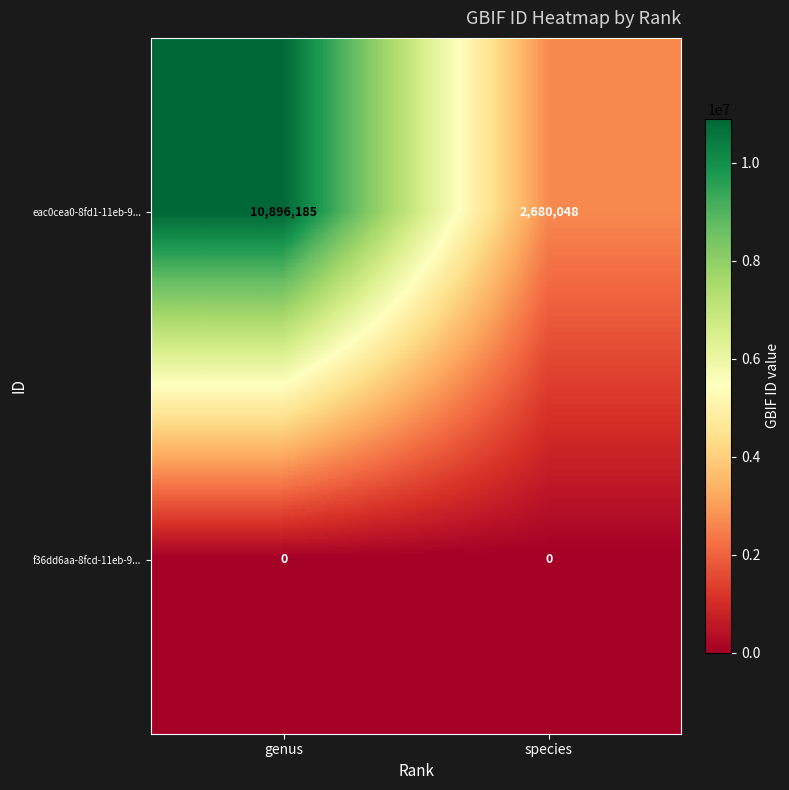

At which category is the sum across all series the highest?

genus